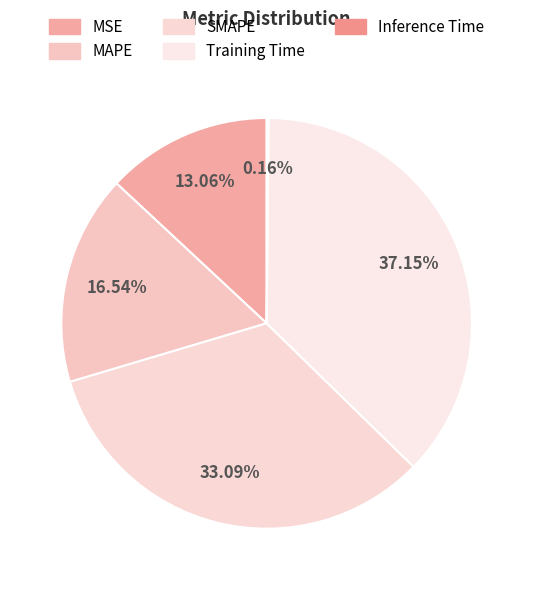

What is the smallest slice in the pie chart?

Inference Time